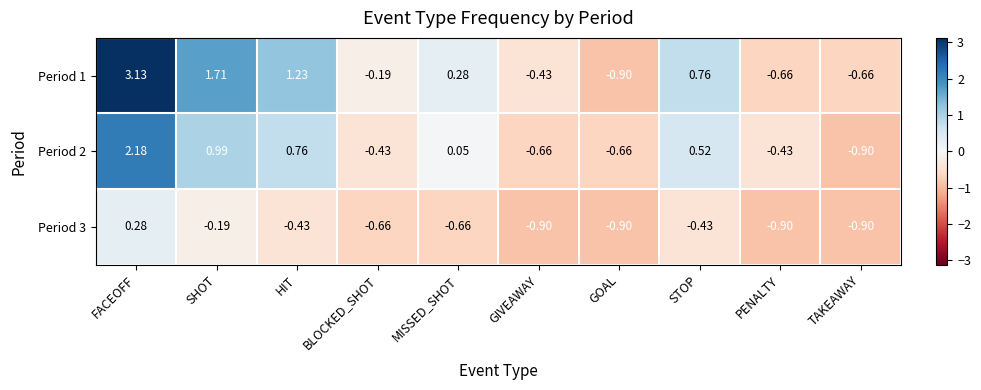

Which category has the lowest value in the Period 1 series?

GOAL